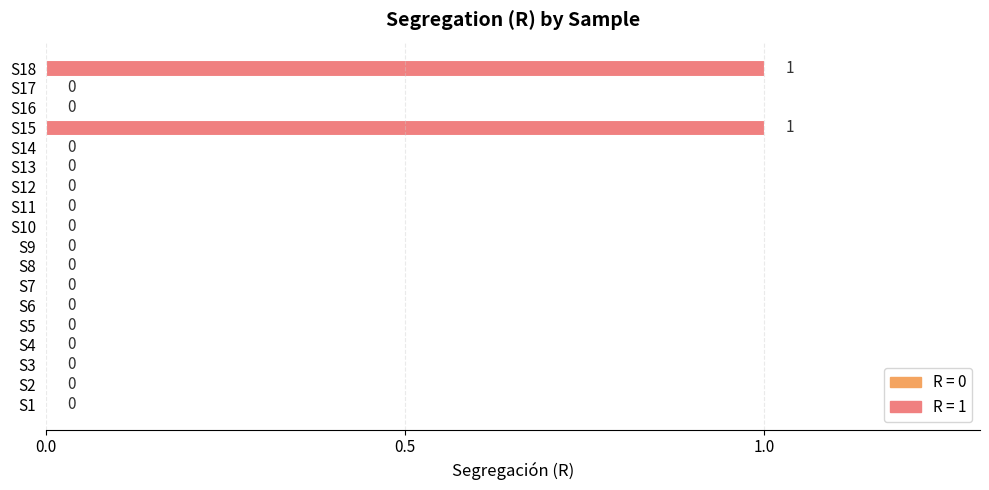

Between S18 and S4, which is larger?

S18